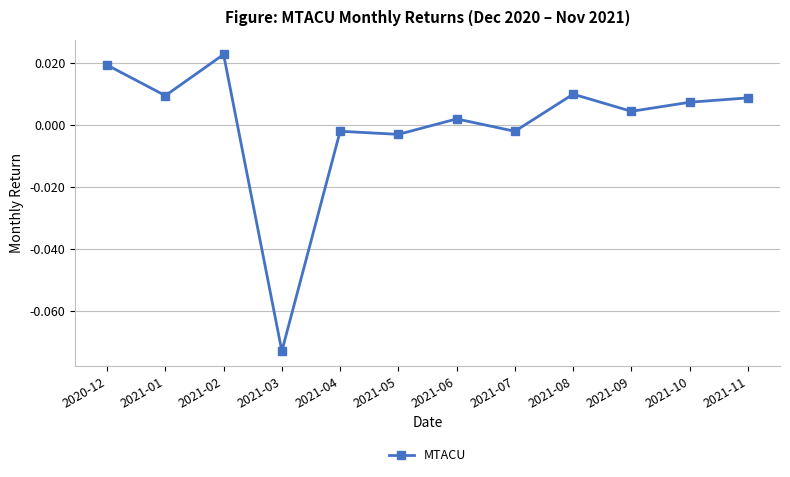

At which category does the chart reach its peak across all series?

2021-02